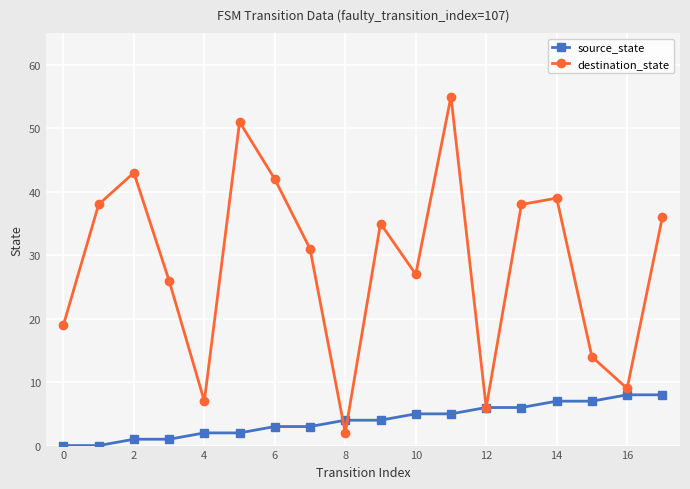

Which series has the widest spread of values?

destination_state